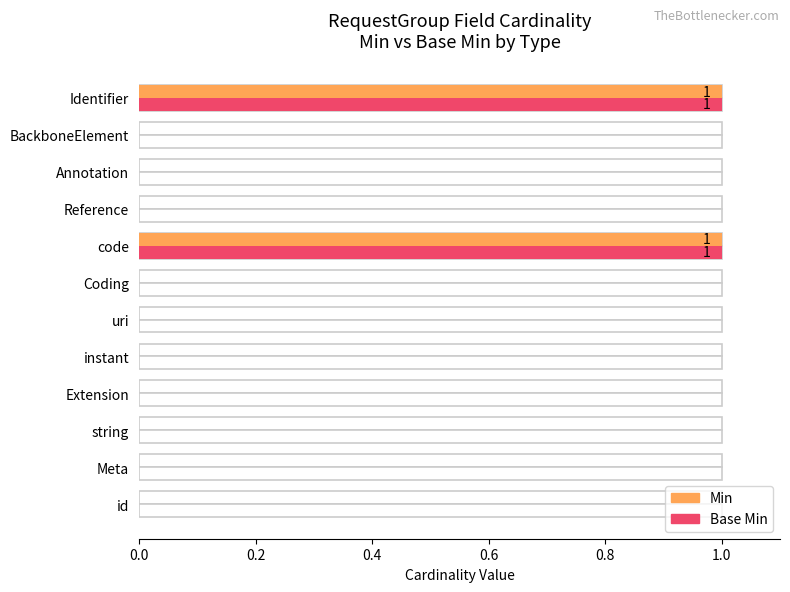

Which series has the largest total across all categories?

Min